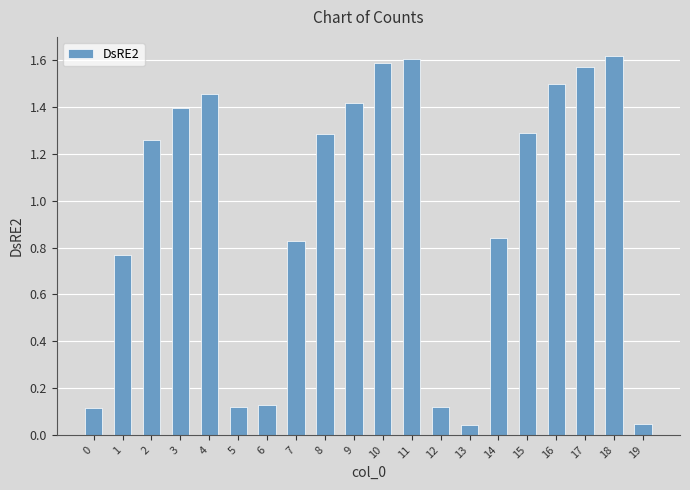

Count the number of values greater than 1.

11